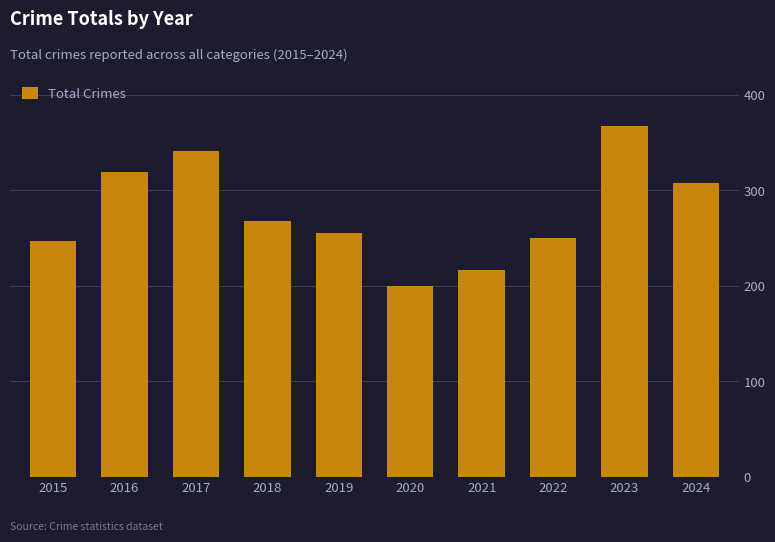

Reading left to right, what are all the values shown in this chart?

247	319	341	268	255	200	217	250	367	308